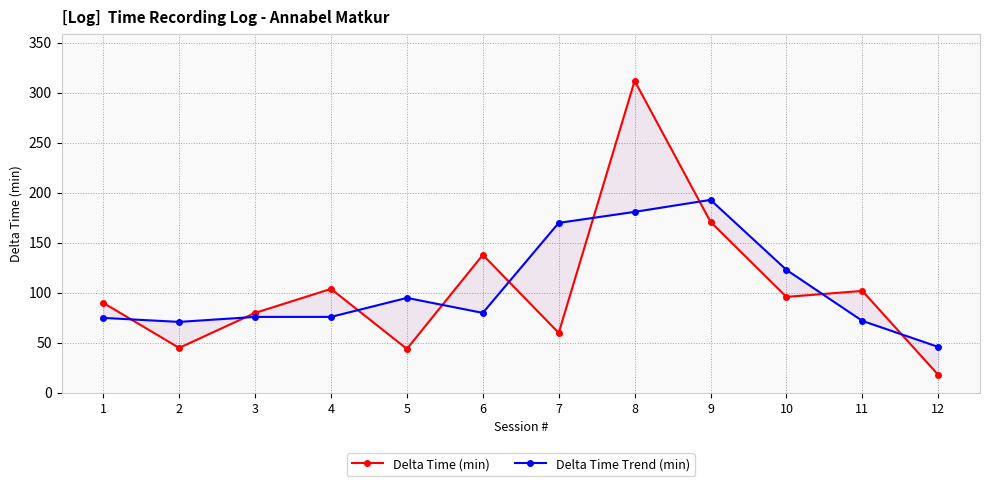

After their last crossing, which series has the higher values: Delta Time Trend (min) or Delta Time (min)?

Delta Time Trend (min)